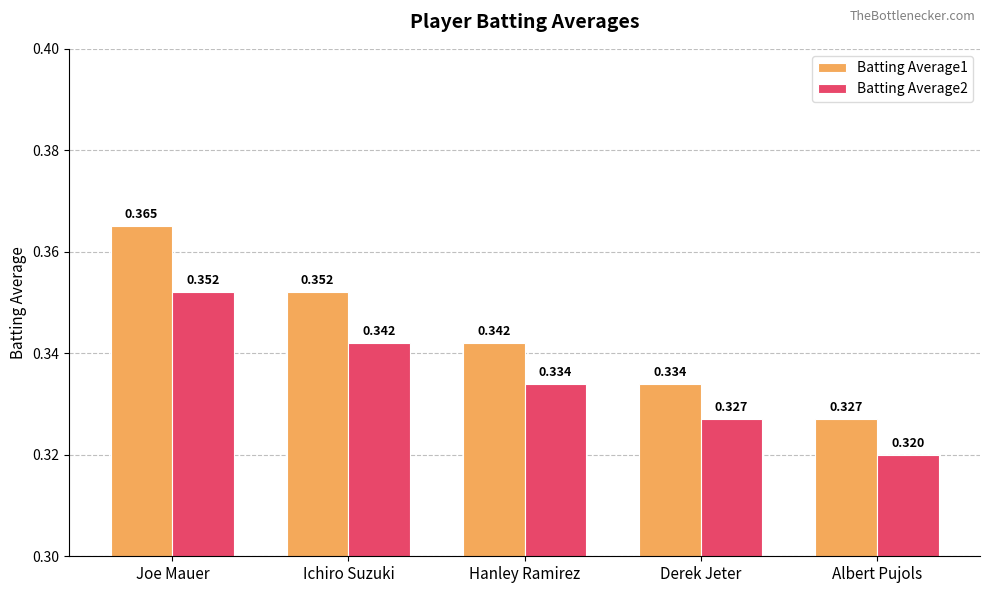

At which category is the sum across all series the highest?

Joe Mauer